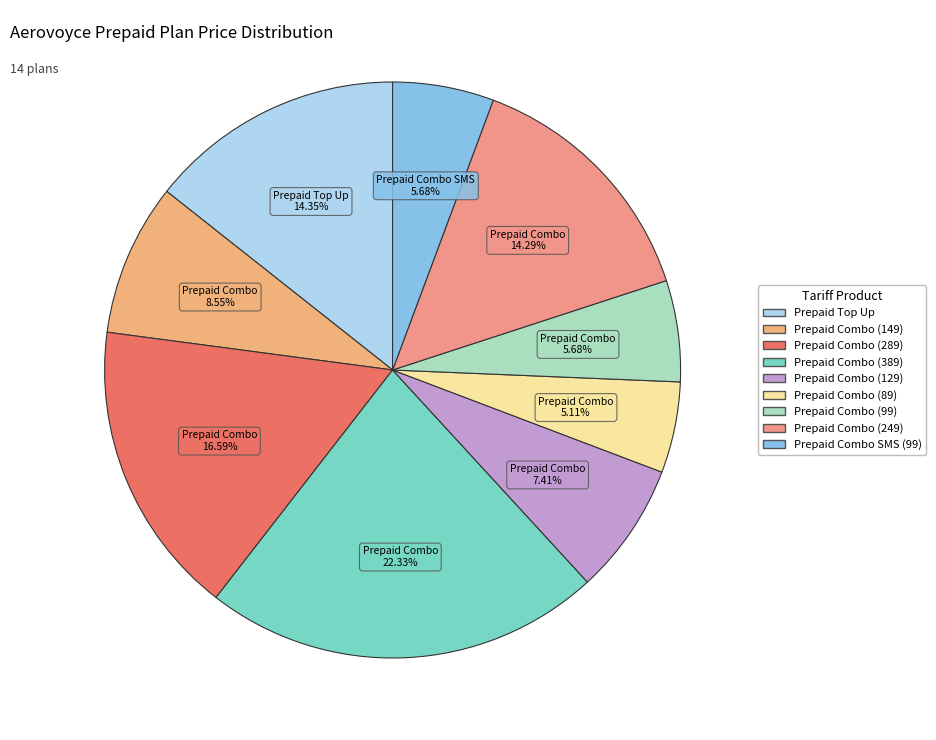

What percentage do Prepaid Combo (149) and Prepaid Combo (99) together represent?

14.2%